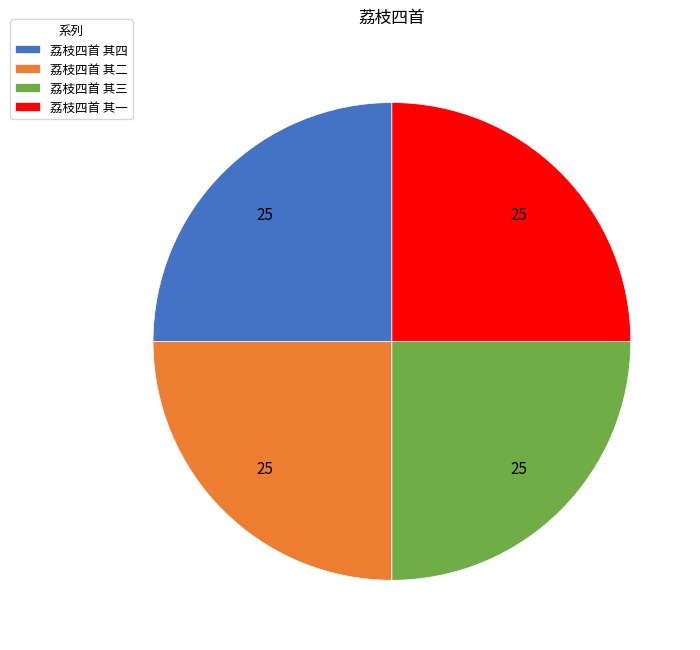

Is it true that 荔枝四首 其二 is 11% of the pie?

False